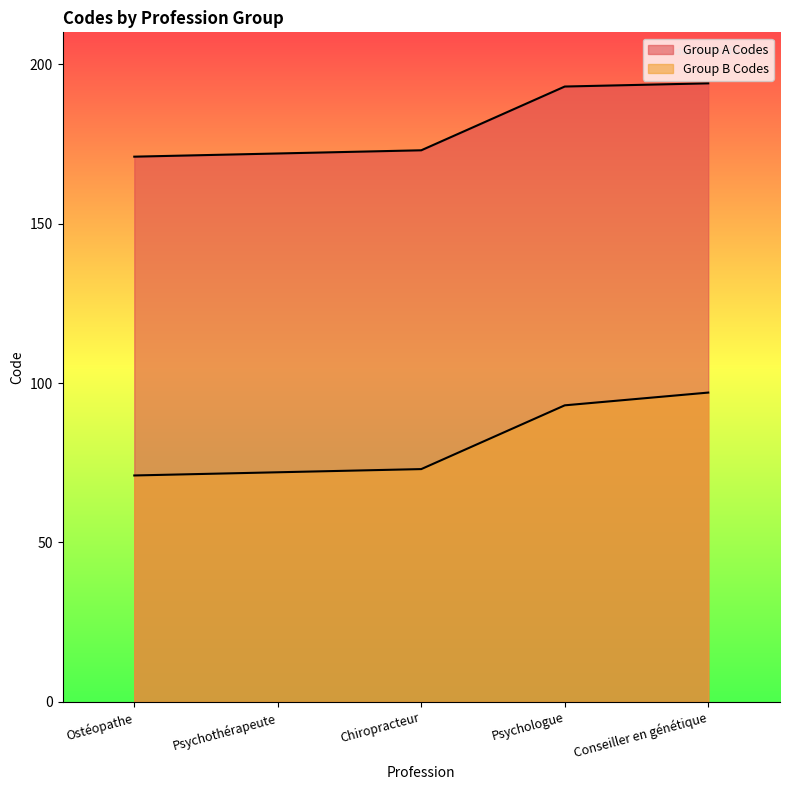

Between Chiropracteur and Conseiller en génétique, which series saw the biggest shift?

Group B Codes